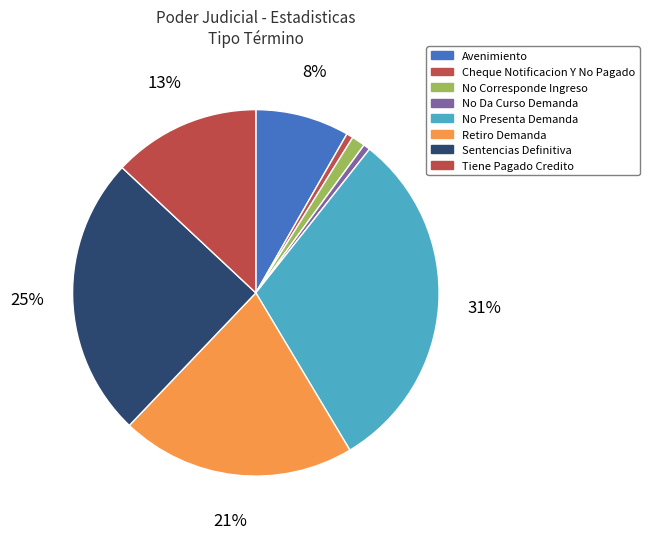

Count the number of slices in the pie.

8